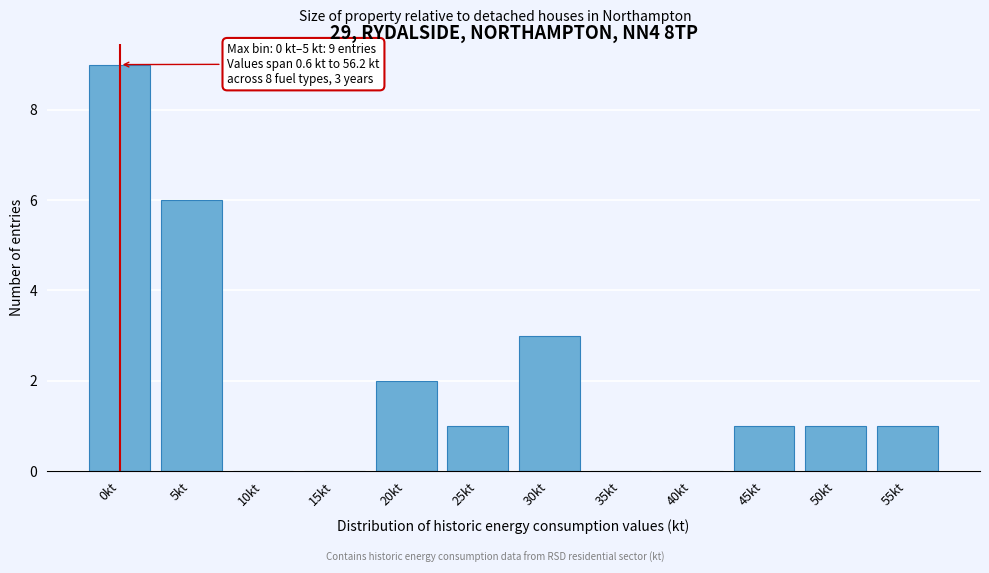

Reading right to left, list all the values displayed in this chart.

55kt=1	50kt=1	45kt=1	40kt=0	35kt=0	30kt=3	25kt=1	20kt=2	15kt=0	10kt=0	5kt=6	0kt=9